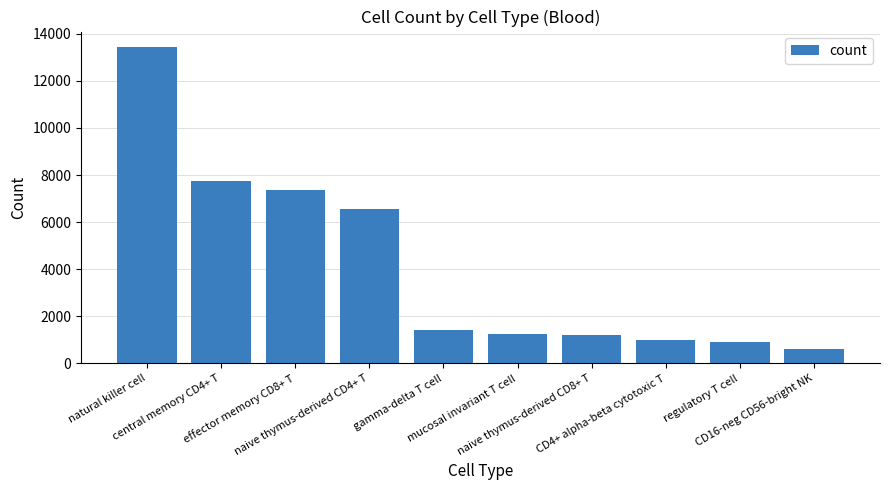

What is the minimum value shown in the chart?

607